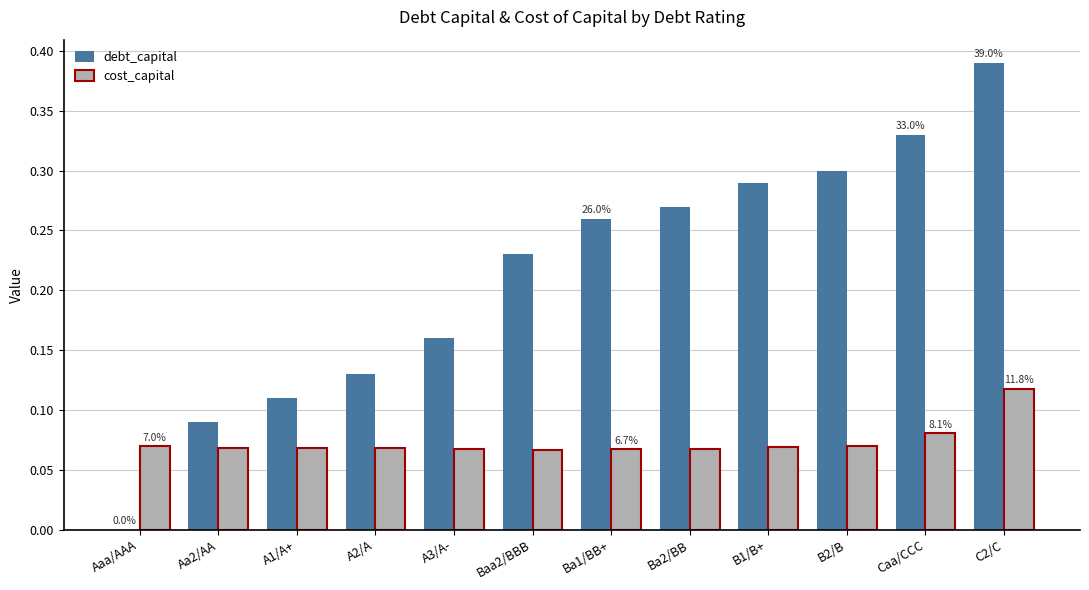

What are all the series names shown in the legend?

debt_capital, cost_capital